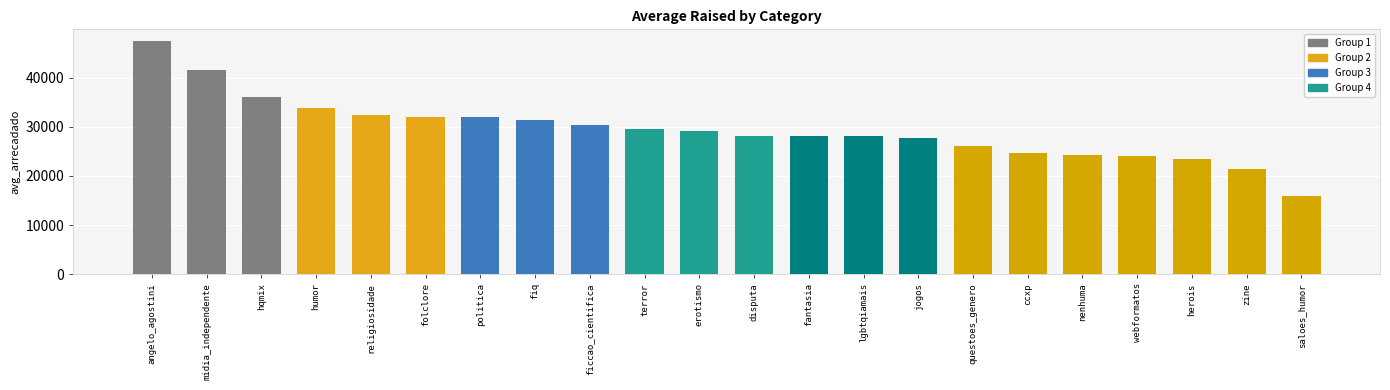

What is the difference between the maximum and minimum values?

31496.9